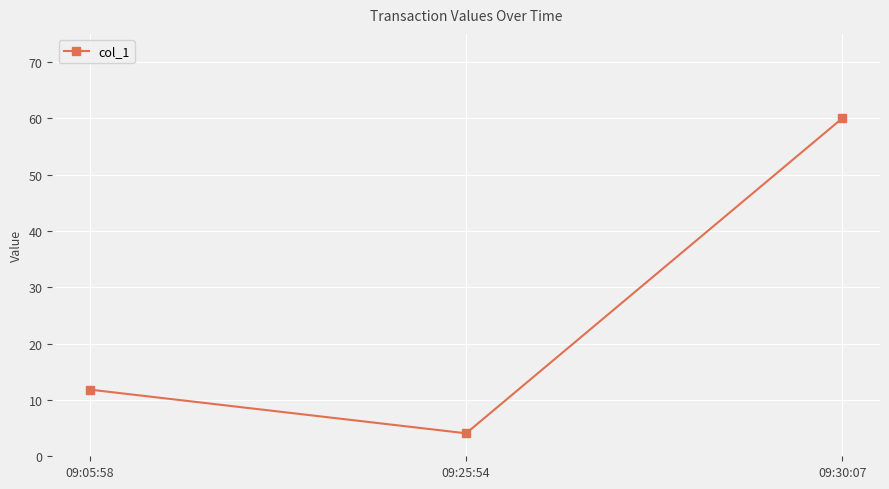

Does the chart have visible grid lines?

Yes